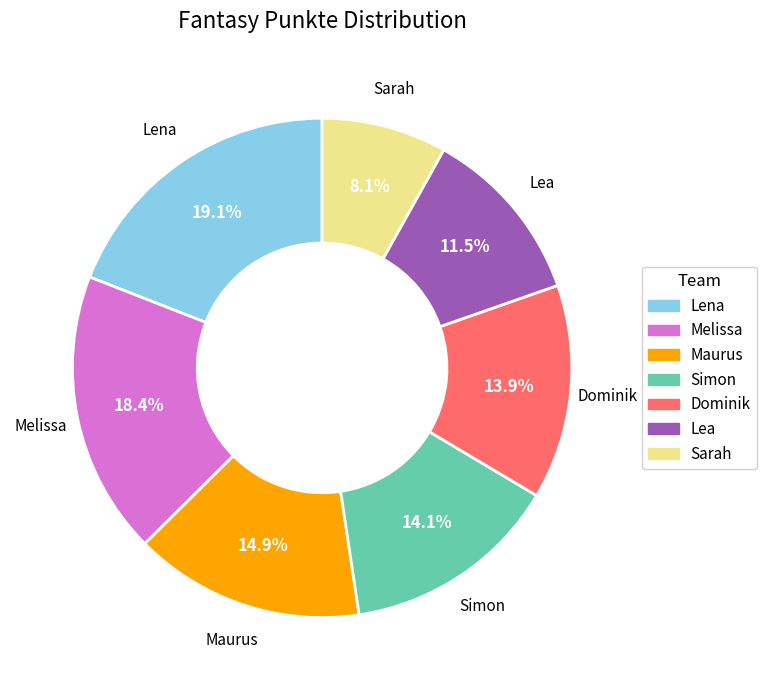

Do Sarah and Lea together represent more than half of the pie?

No